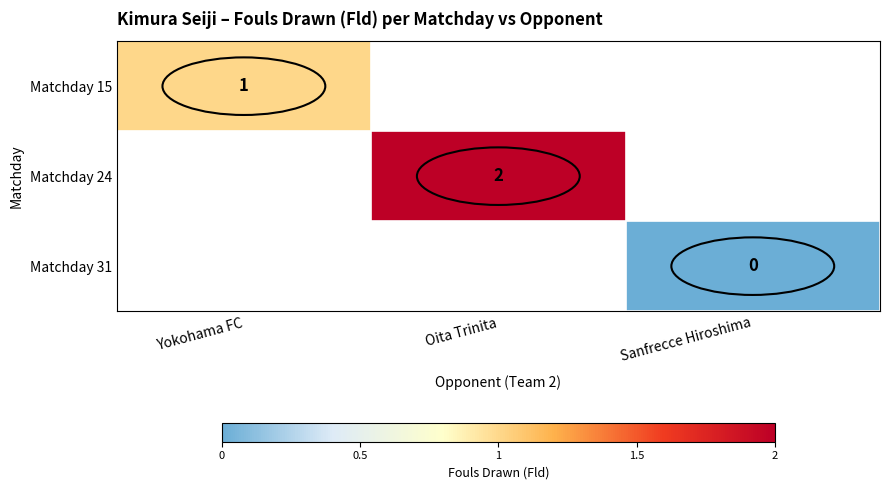

At how many categories does at least one series exceed 1?

1